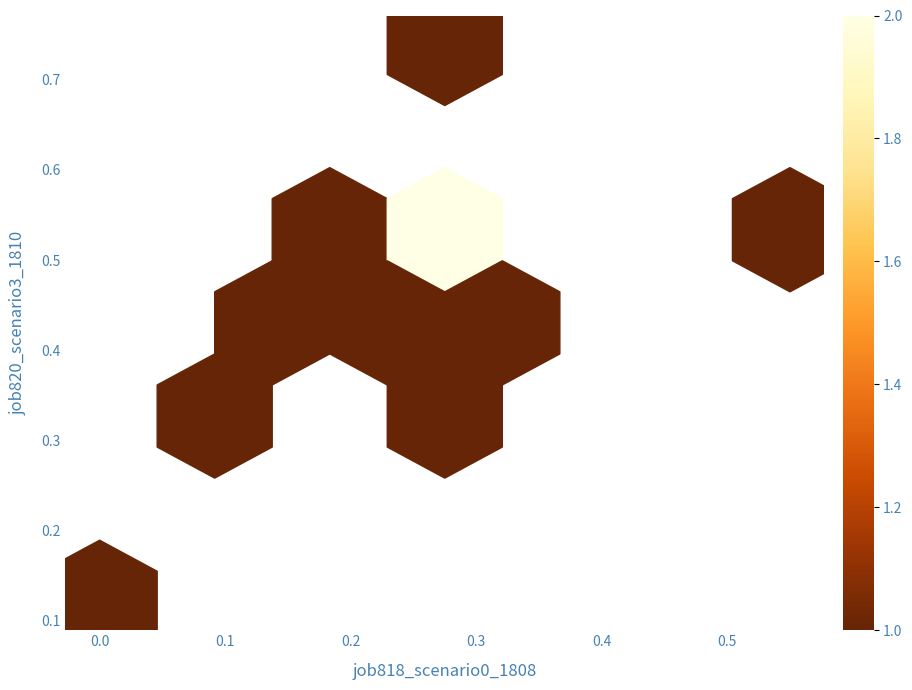

How many points are shown in the scatter plot?

11